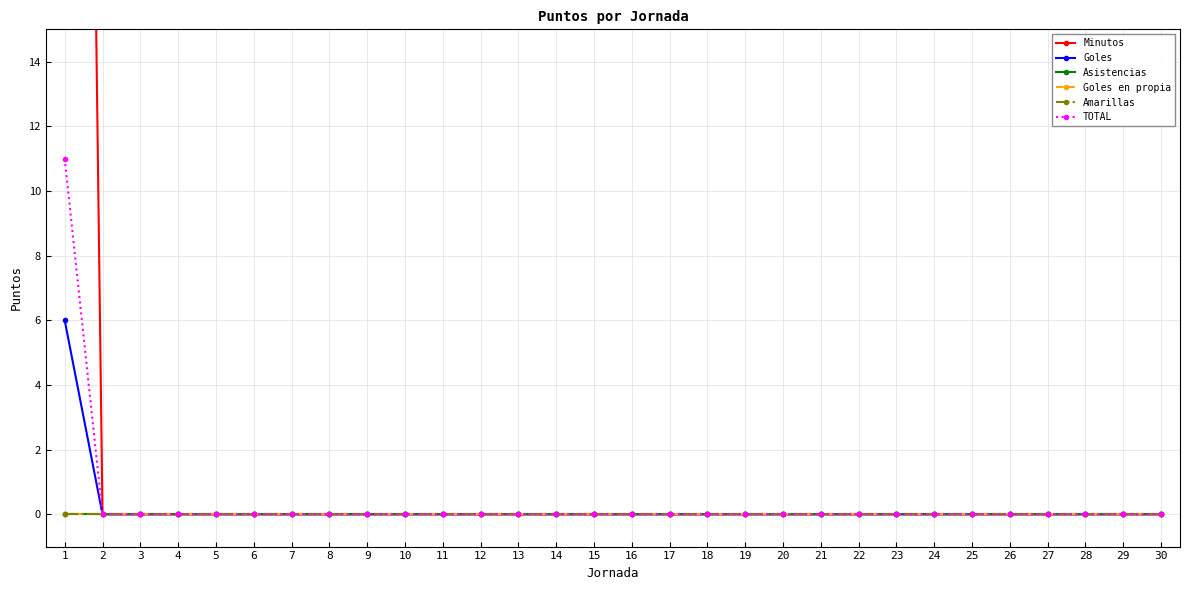

Does the chart have visible grid lines?

Yes